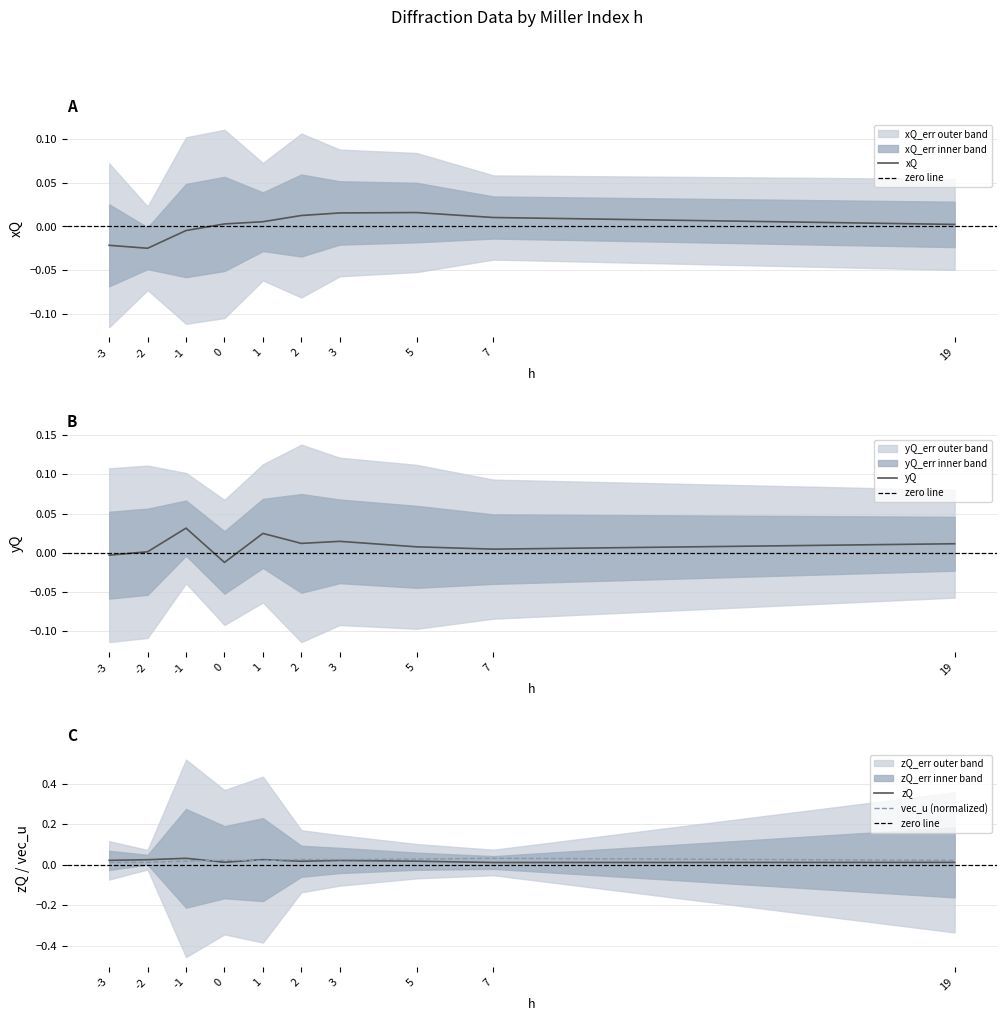

Which category has the lowest value across all series?

-2